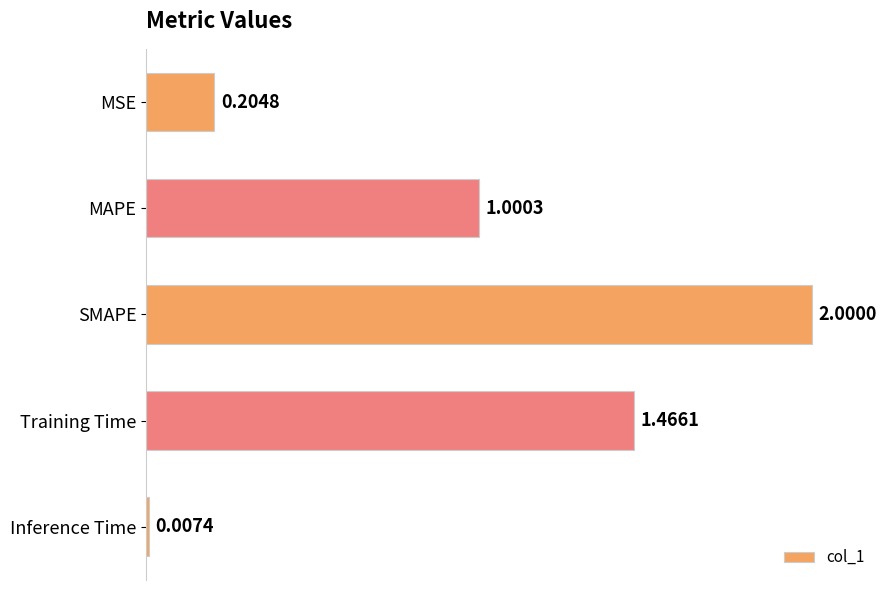

Between MAPE and MSE, which is larger?

MAPE